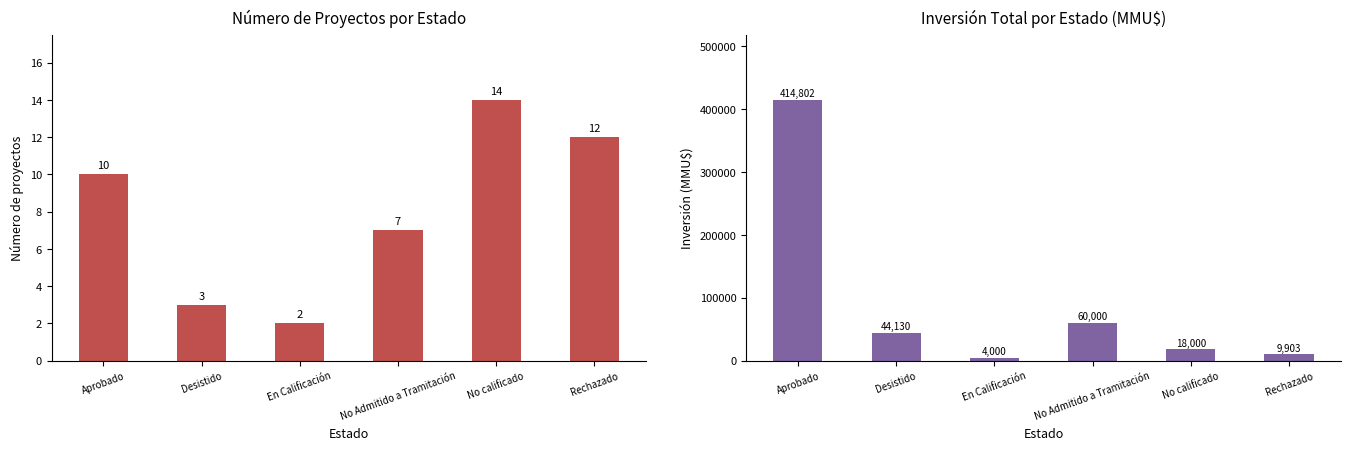

How many values in the Inversión(MMU$) series exceed 44130?

2